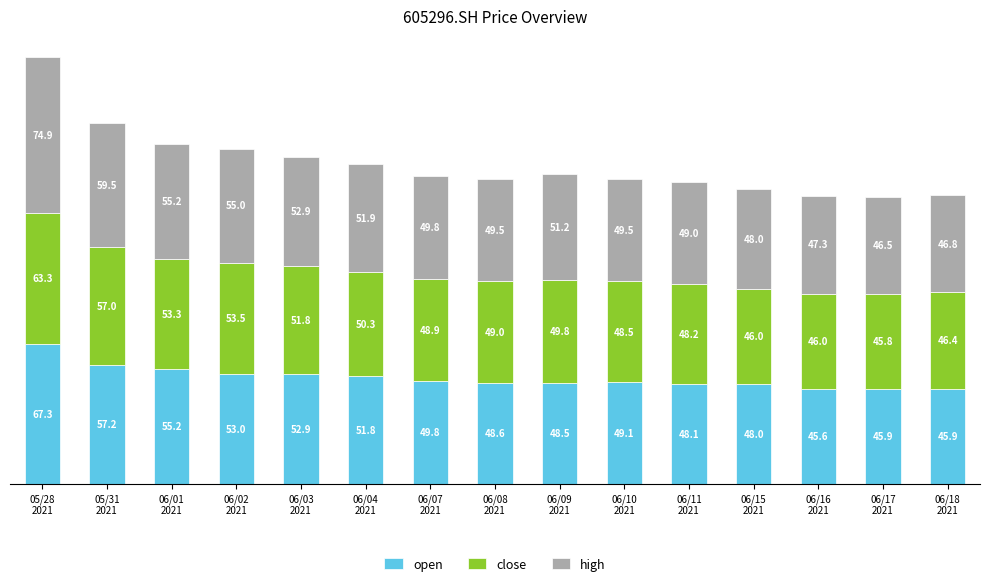

What is the lowest value of the open series?

45.6